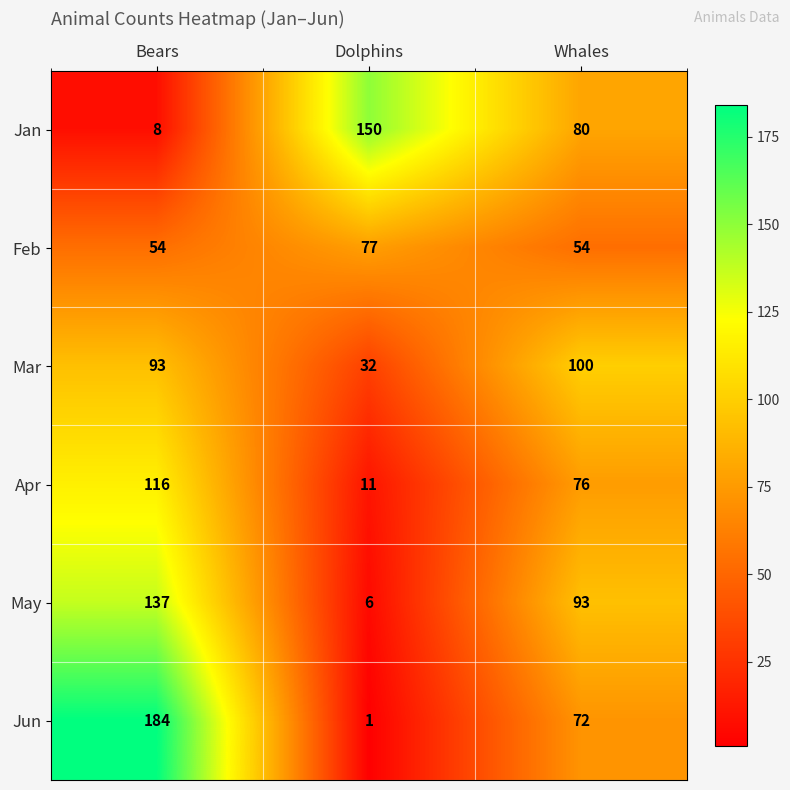

What is the minimum value shown in the chart?

1